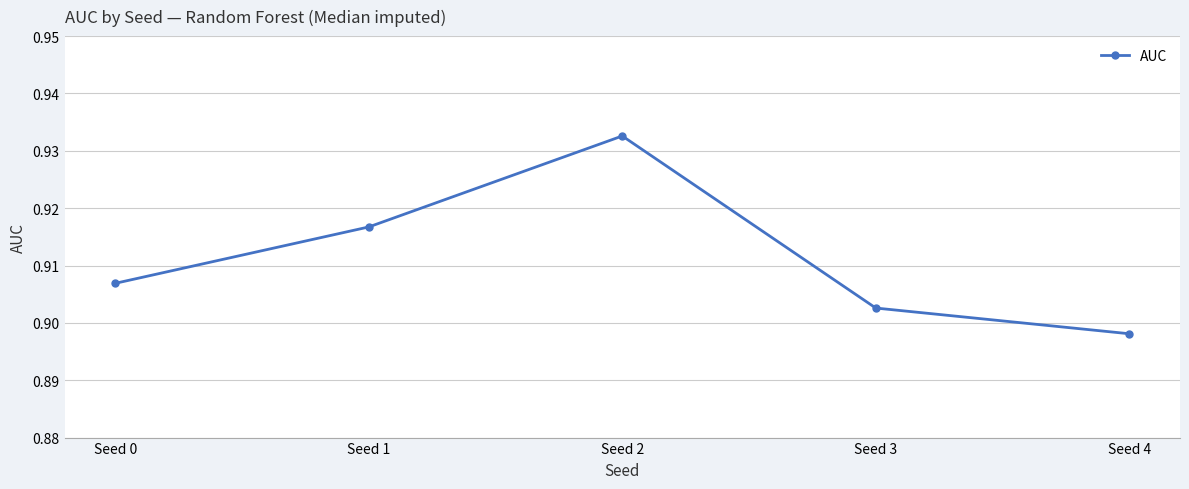

At which category does the chart reach its peak across all series?

Seed 2